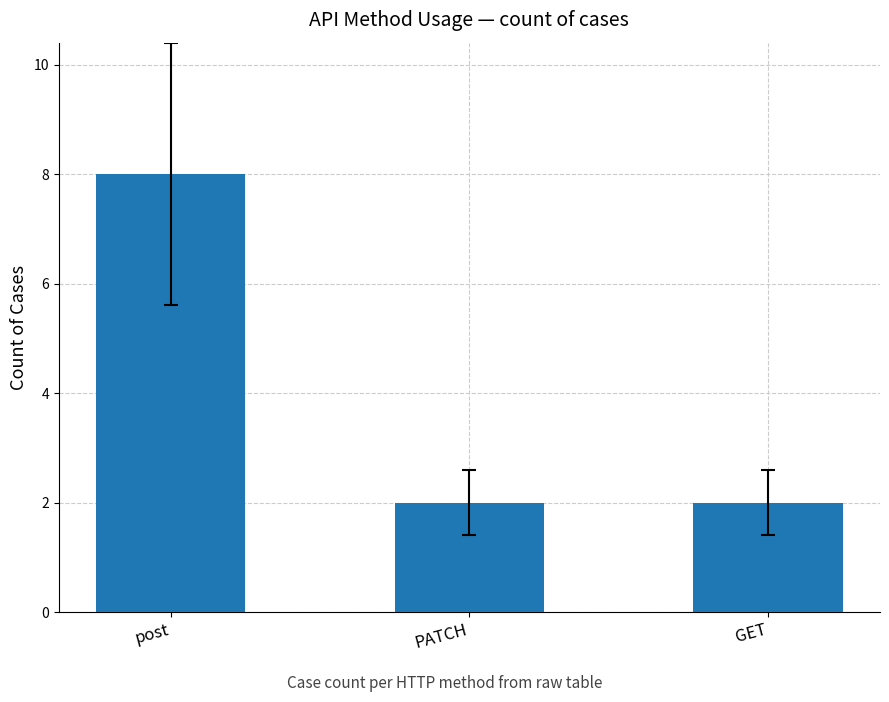

Reading left to right, list all the values displayed in this chart.

8	2	2